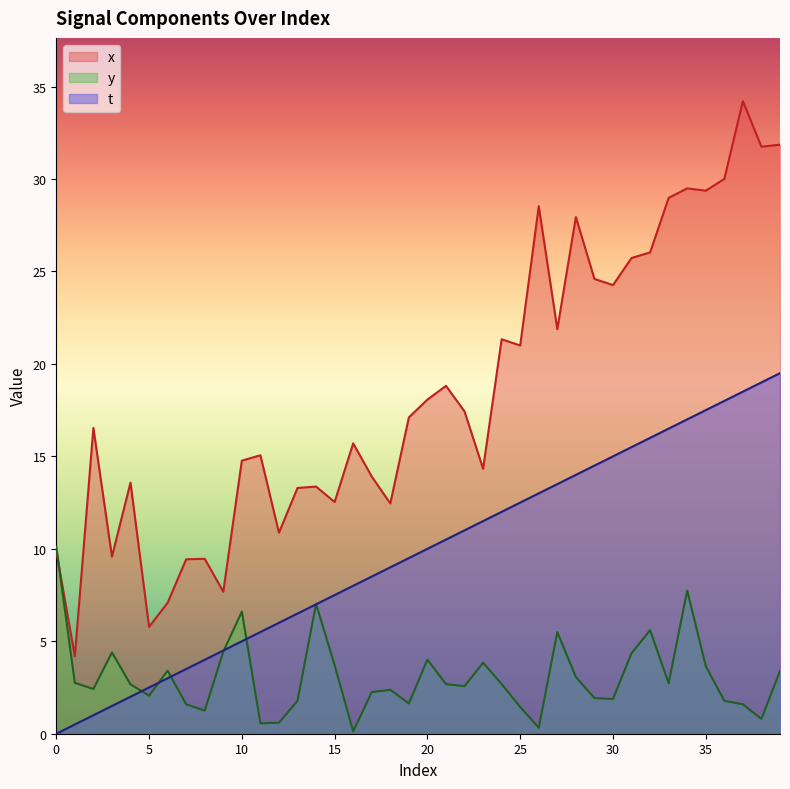

How many times do x and y cross each other?

1